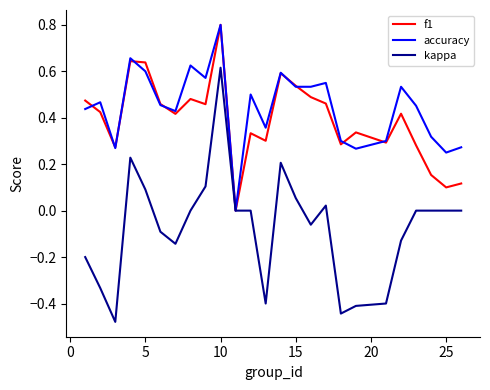

True or false: f1 has more than 0 points higher than both neighbors.

True